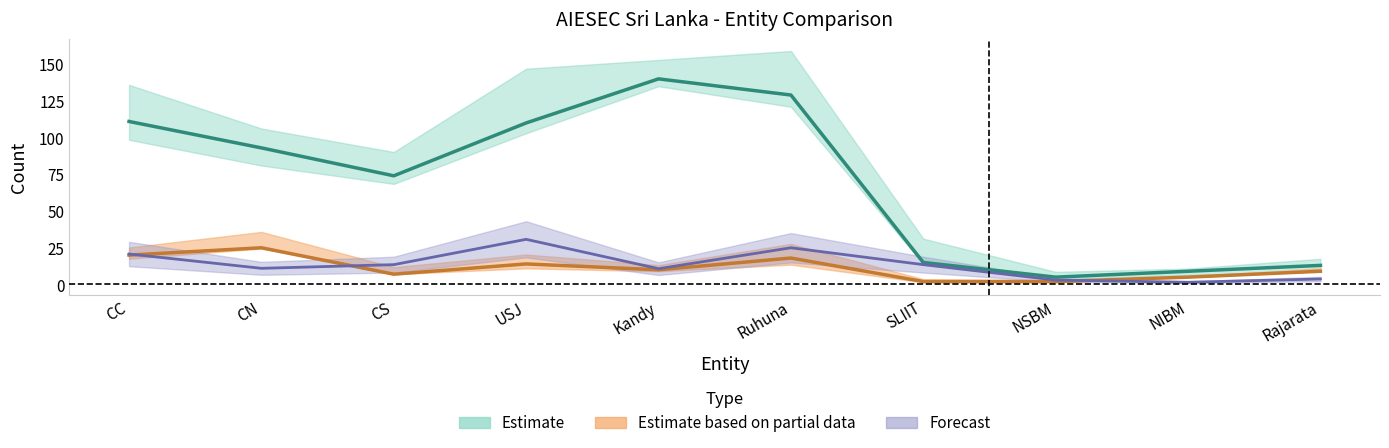

At which label does oGV reach its minimum?

NIBM